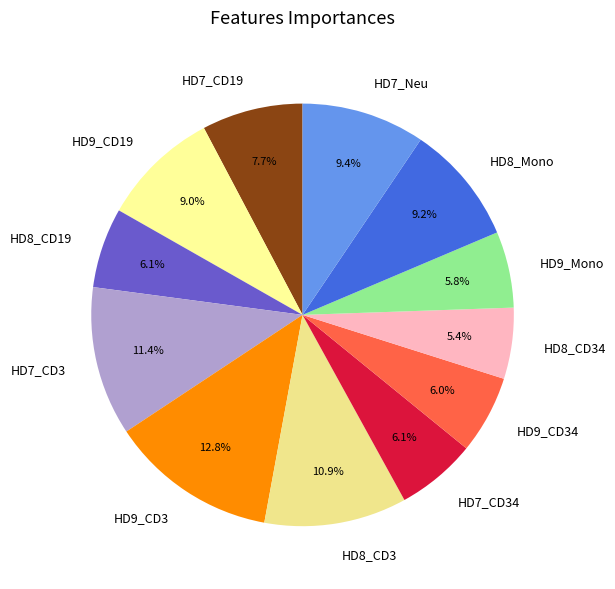

Which has a higher value, HD8_CD34 or HD8_CD19?

HD8_CD19